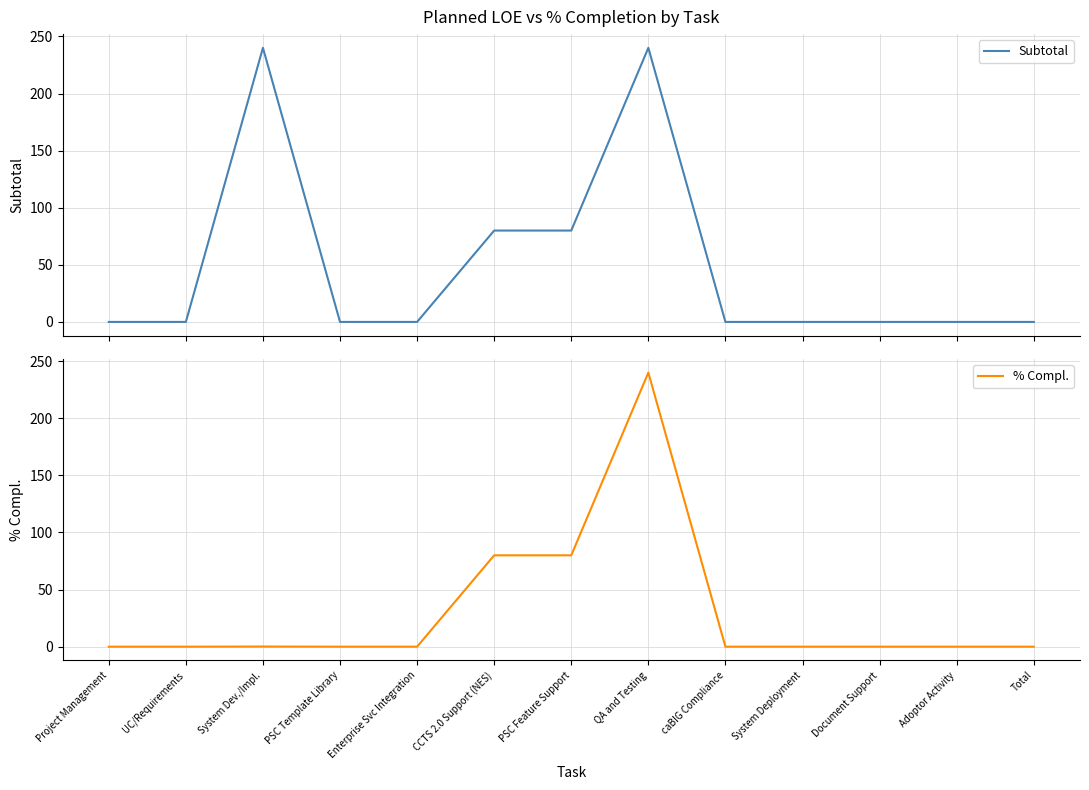

How many lines are shown in the chart?

2